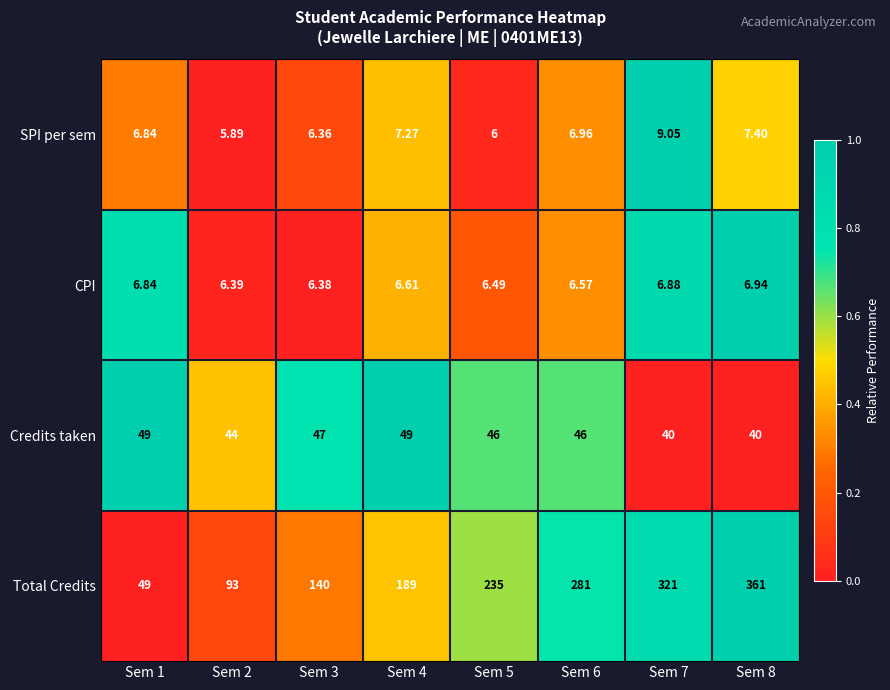

Which series changed the most between Sem 2 and Sem 7?

Total Credits